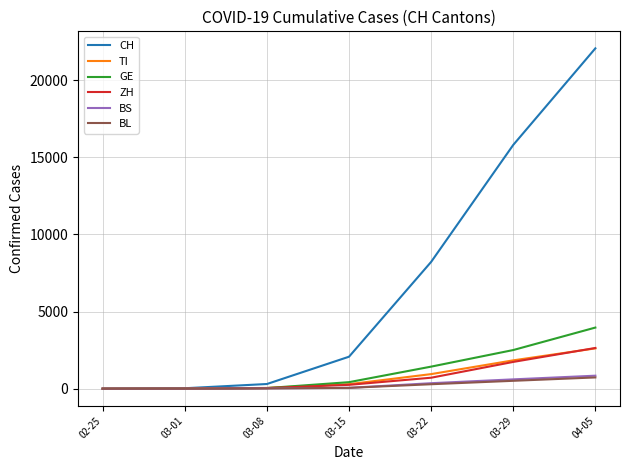

Which series has the widest spread of values?

CH